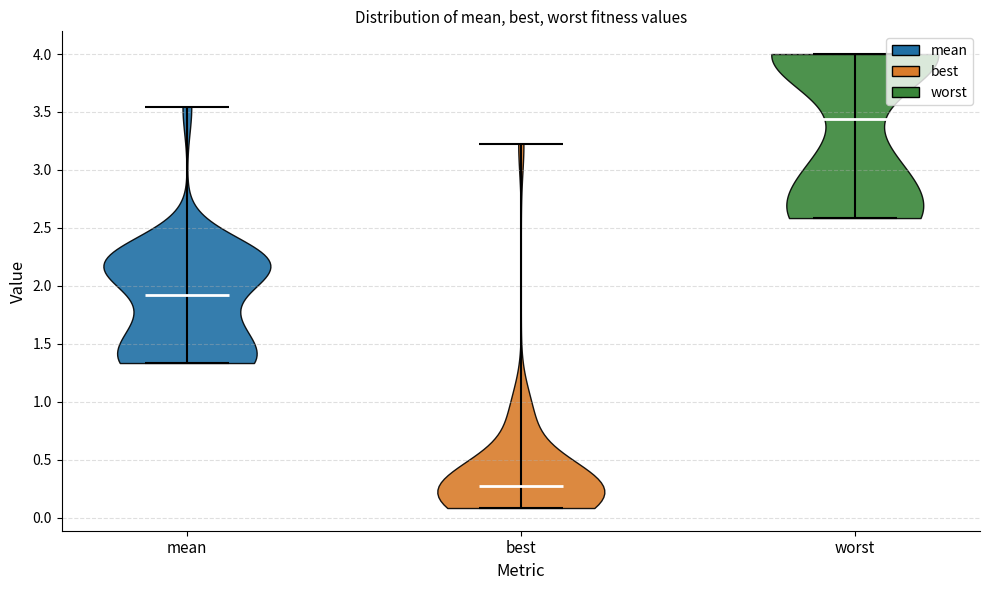

Reading left to right, read every violin against the y-axis: where its median line is, and the lowest and highest points it reaches. The values are not printed on the chart, so give them approximately, as read against the axis.

mean: median line 1.90, lowest point 1.35, highest point 3.55
best: median line 0.25, lowest point 0.10, highest point 3.25
worst: median line 3.45, lowest point 2.60, highest point 4.00